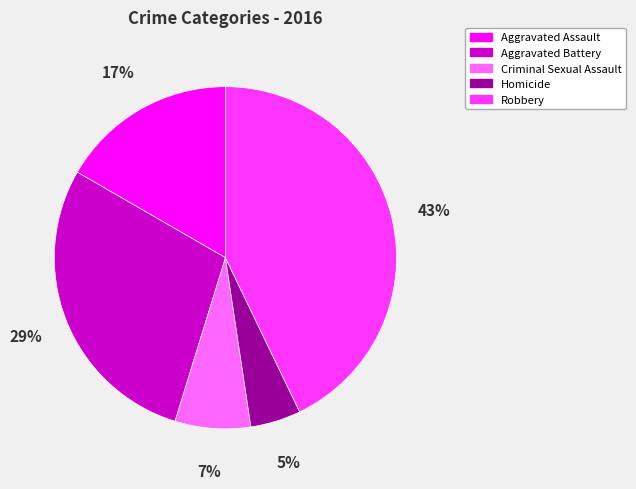

What percentage is the Aggravated Assault slice, to the nearest percent?

17%